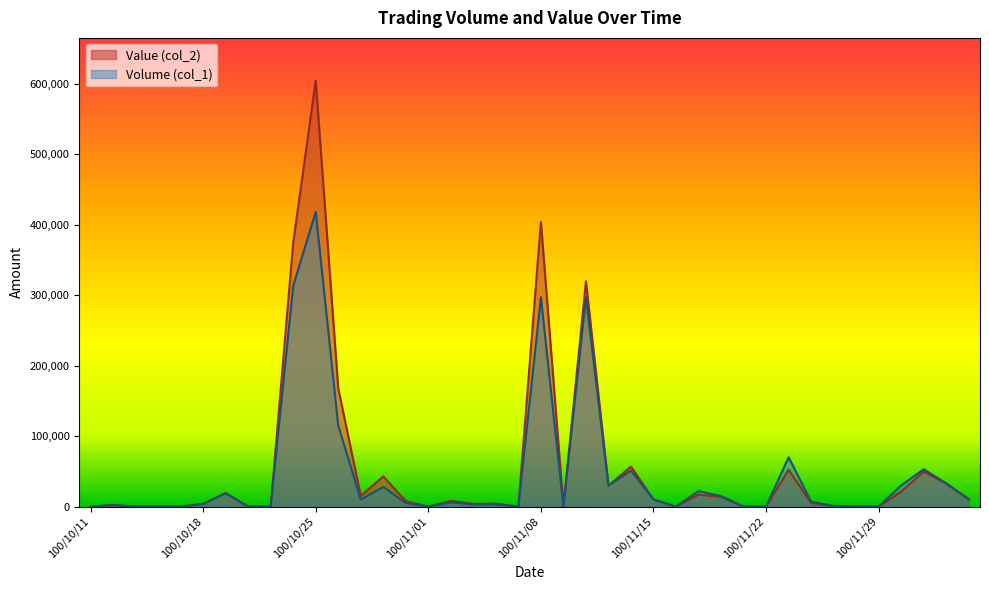

Rank the series at 100/11/01 from highest to lowest value.

Volume (col_1), Value (col_2)